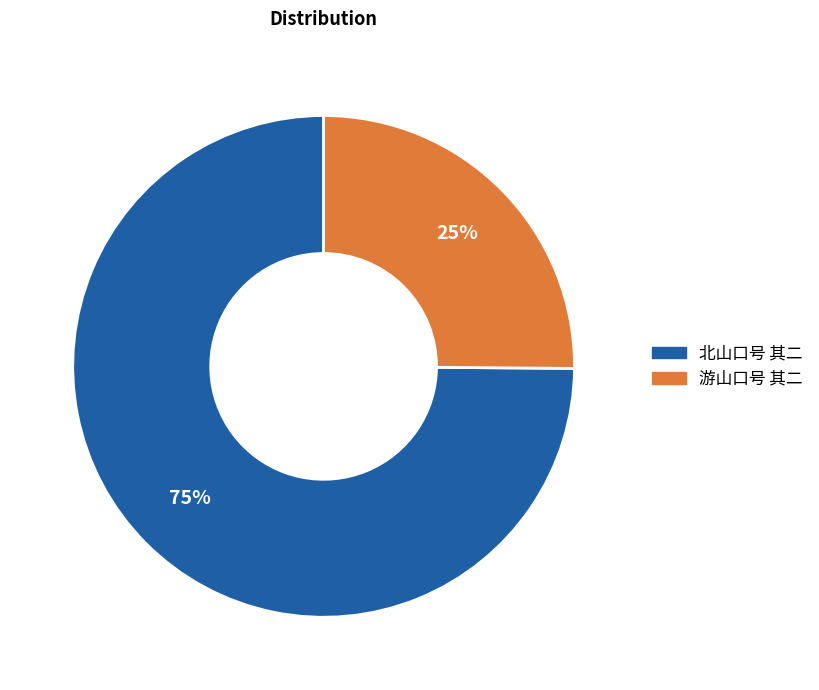

Which slice is the smallest?

游山口号 其二